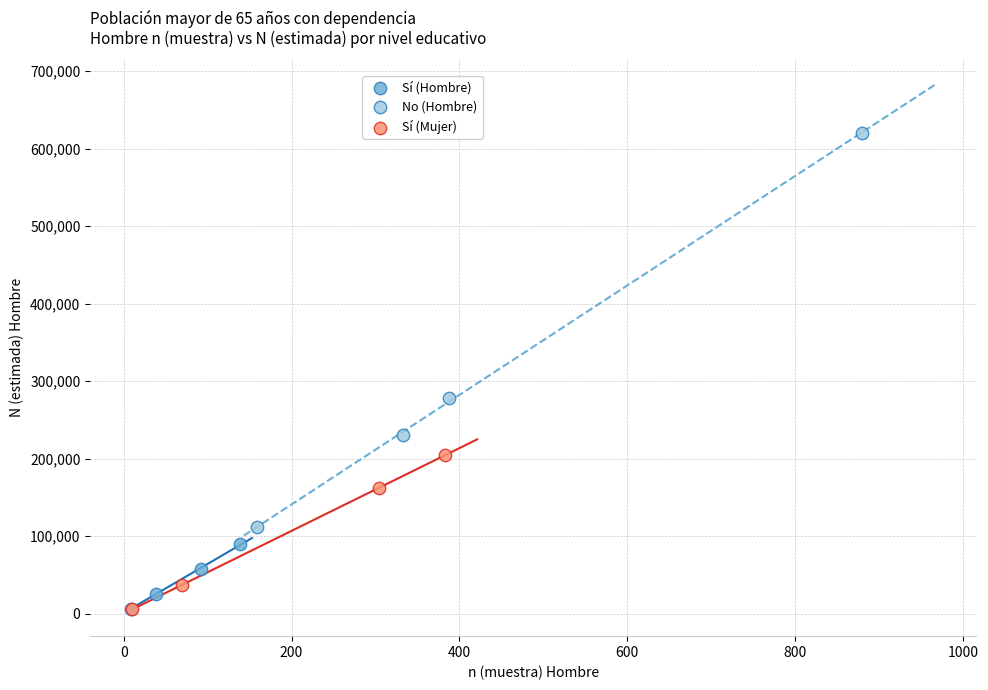

Which series reaches the maximum Y coordinate?

No (Hombre)